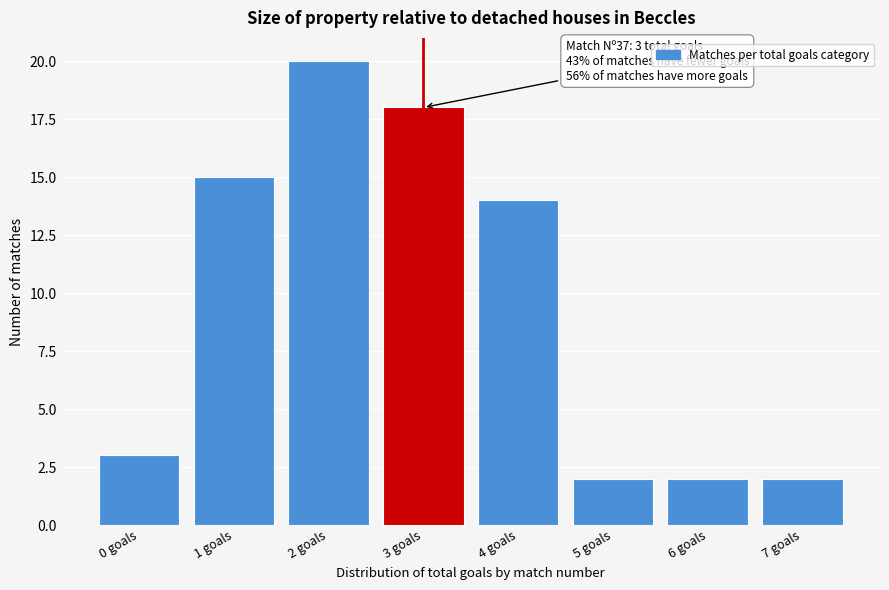

Reading left to right, transcribe all the data shown in this chart.

3	15	20	18	14	2	2	2